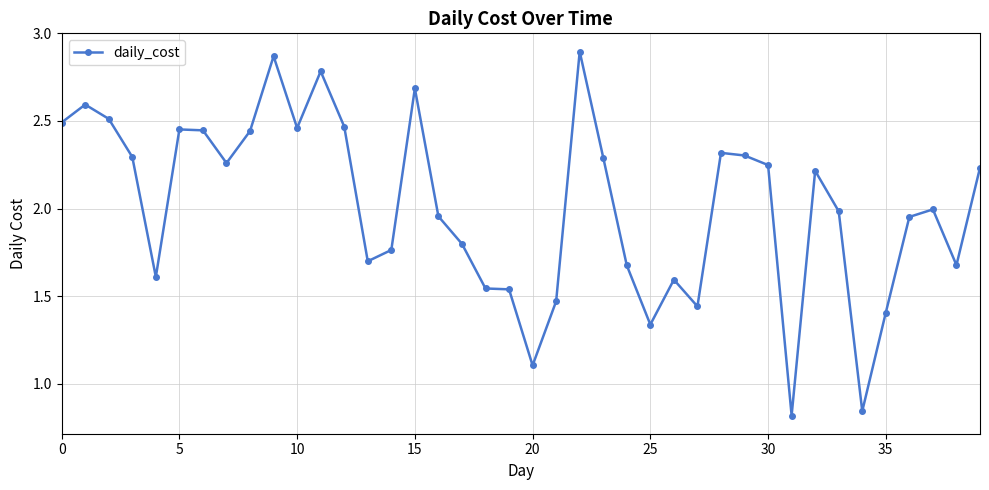

True or false: the data has more than 2 interior local peaks.

True